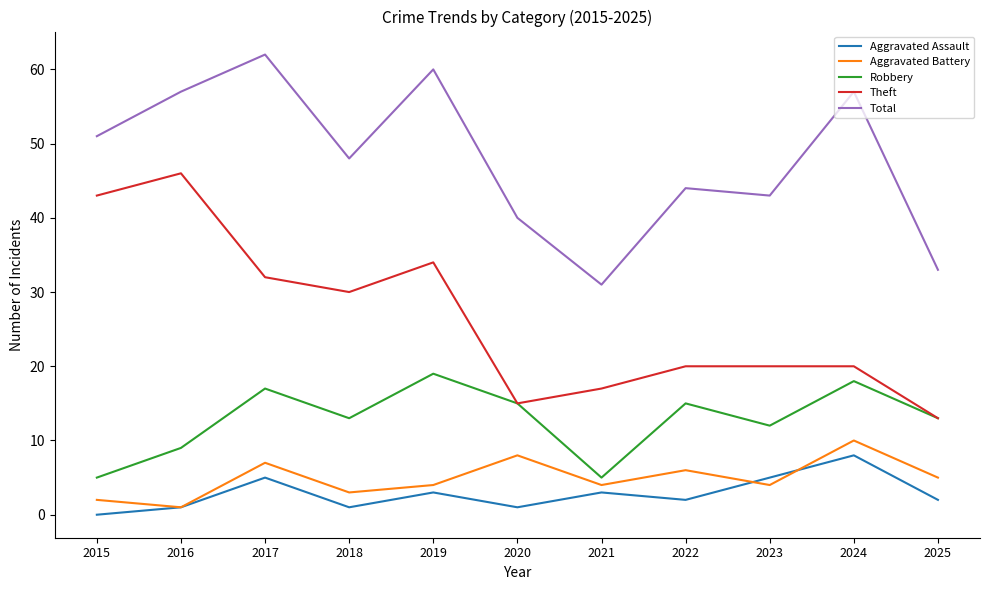

Rank the series by their maximum value, from lowest to highest.

Aggravated Assault, Aggravated Battery, Robbery, Theft, Total